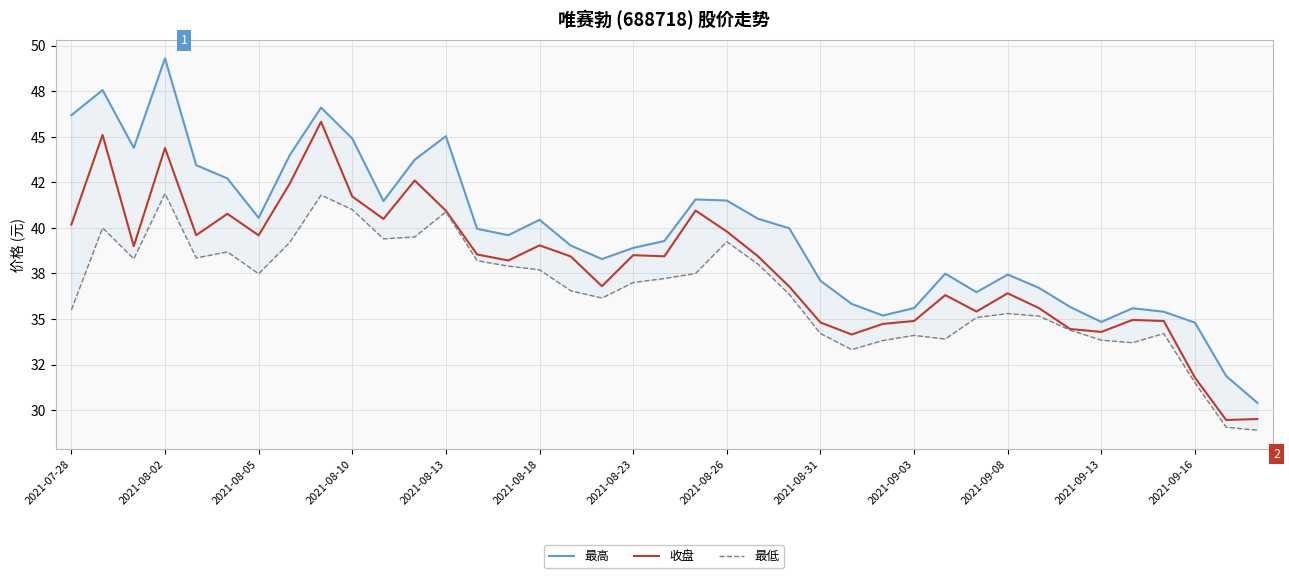

True or false: 收盘 and 最高 intersect in this chart.

False